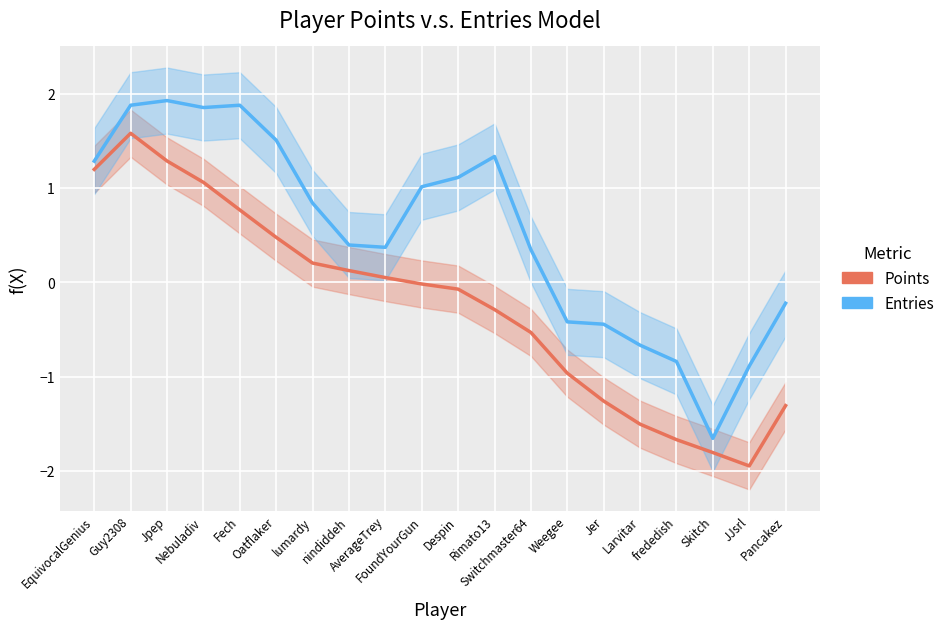

True or false: Points (normalized) and Entries (normalized) intersect in this chart.

False